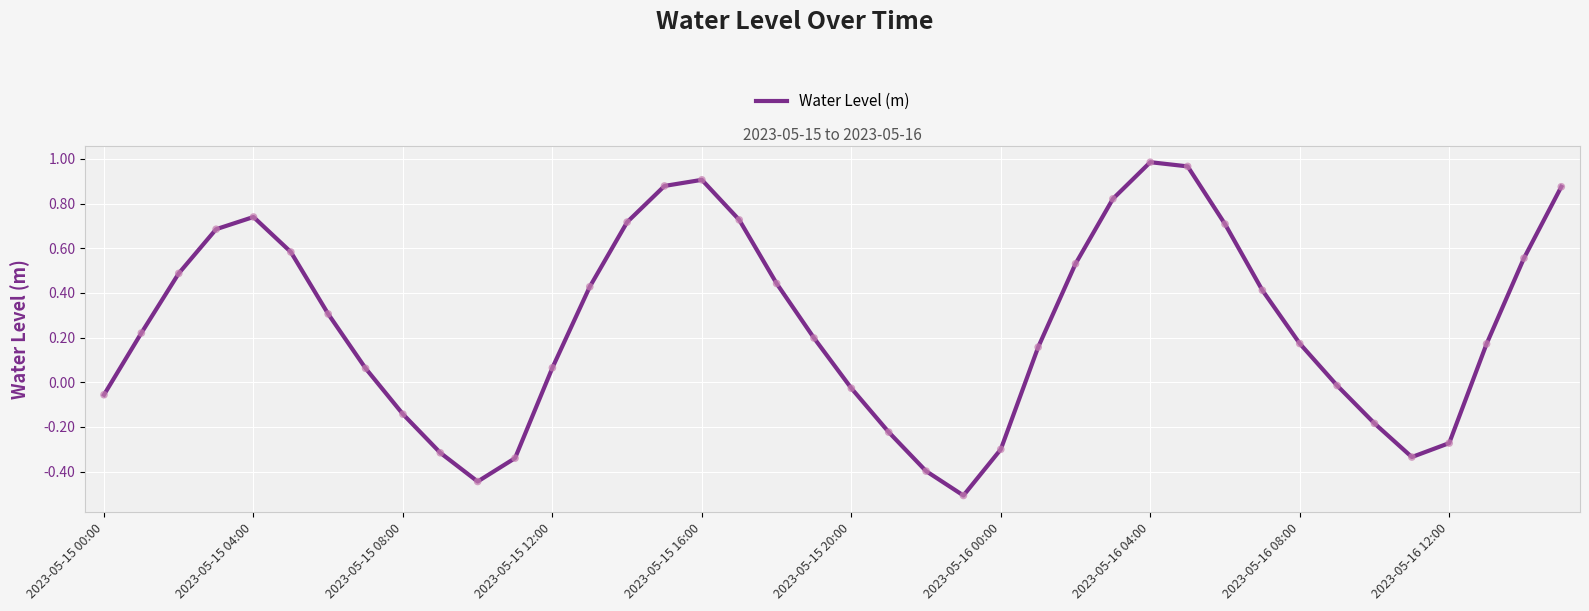

What is the minimum value shown in the chart?

-0.5